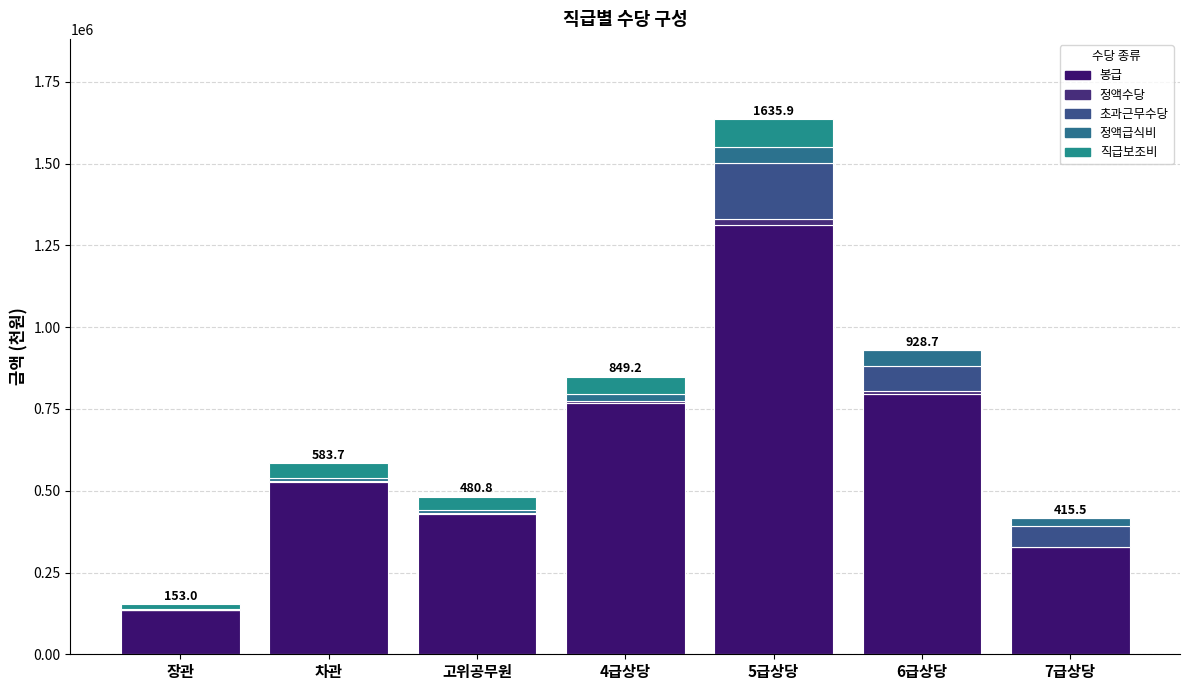

What position from the left is 차관?

2